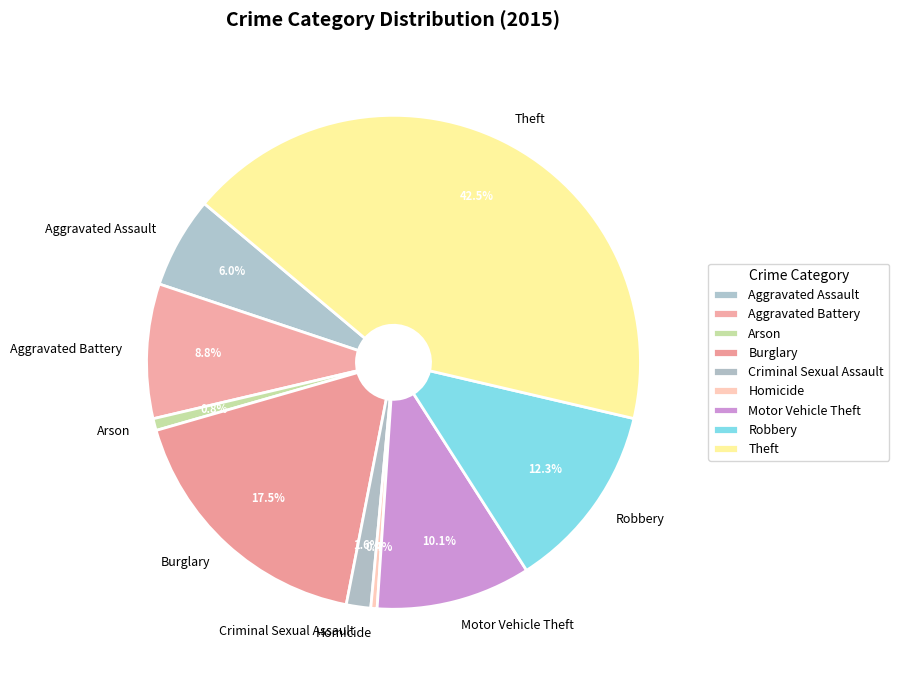

Is Robbery the majority of the pie?

No